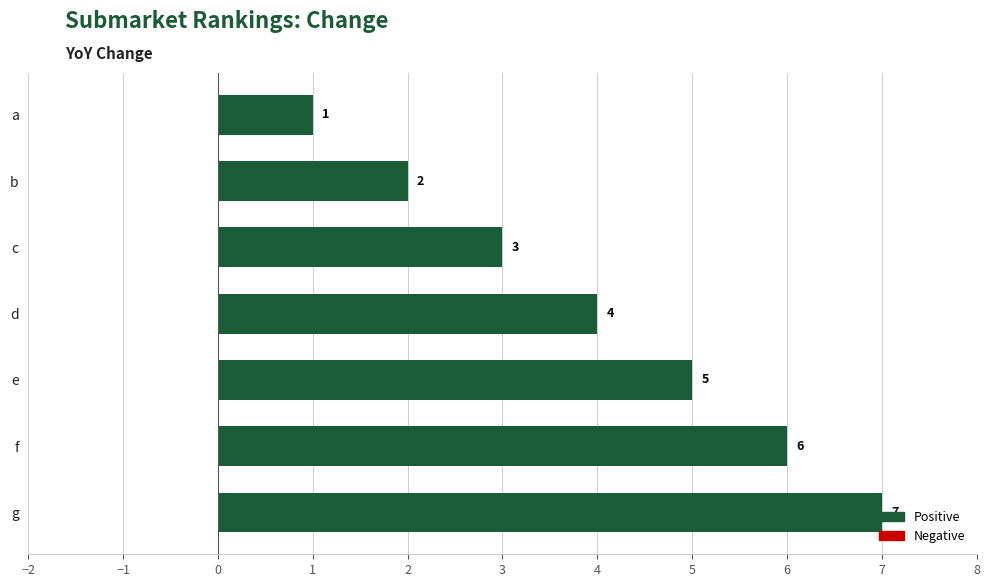

What is the change in value from g to b?

-5